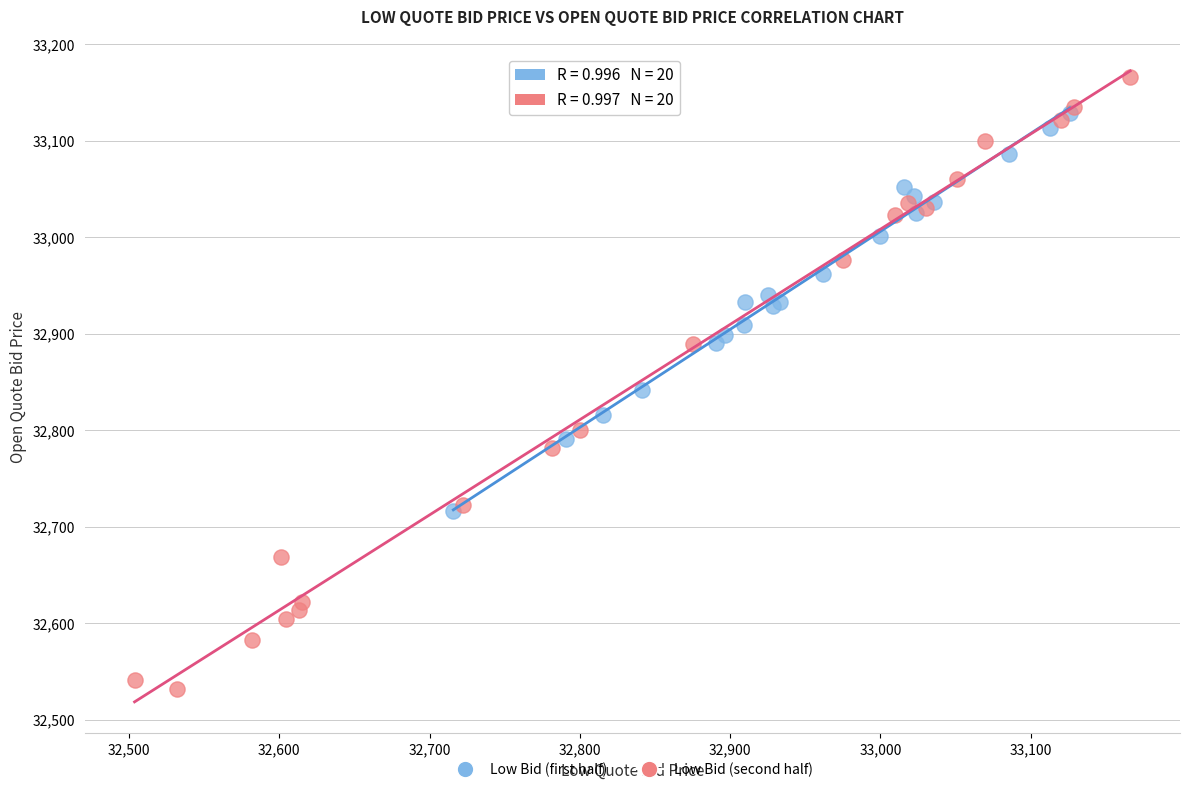

Which series has the largest Y range (max minus min)?

Low Bid (second half)